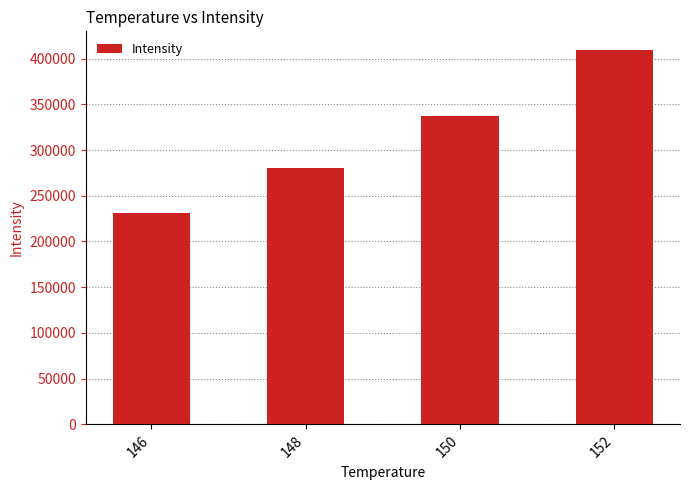

Reading left to right, extract all data points from this chart.

146=231374	148=280838	150=337334	152=409360